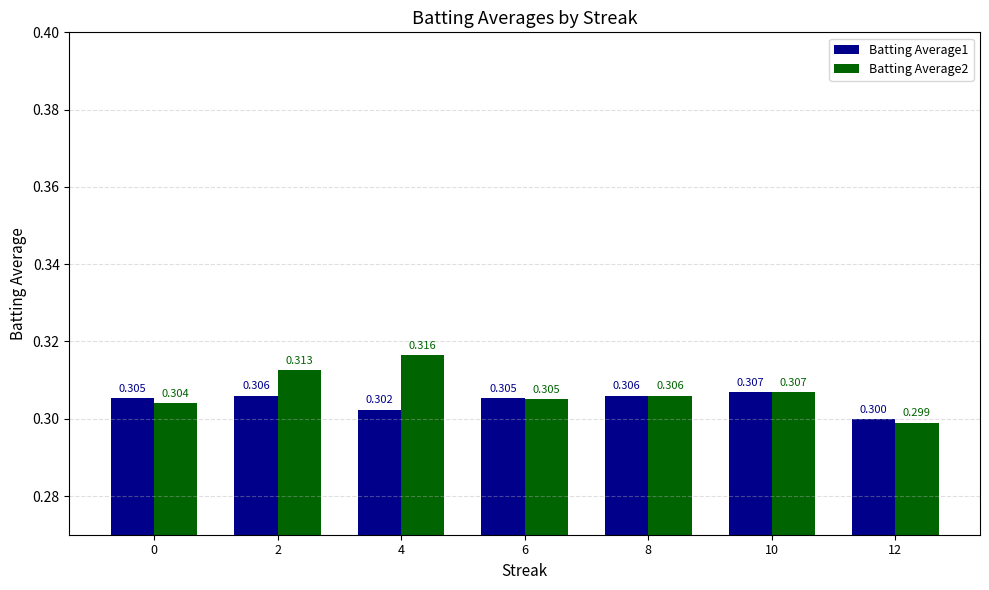

How many groups of bars are there?

7